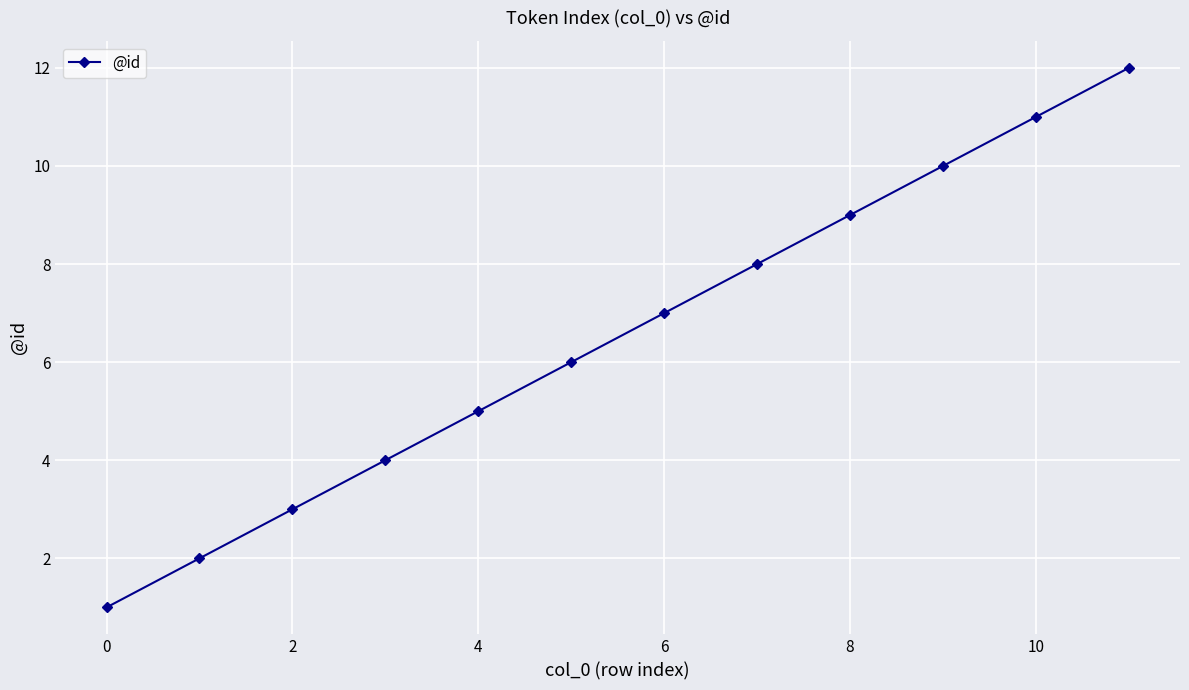

How many data points are less than 7?

6